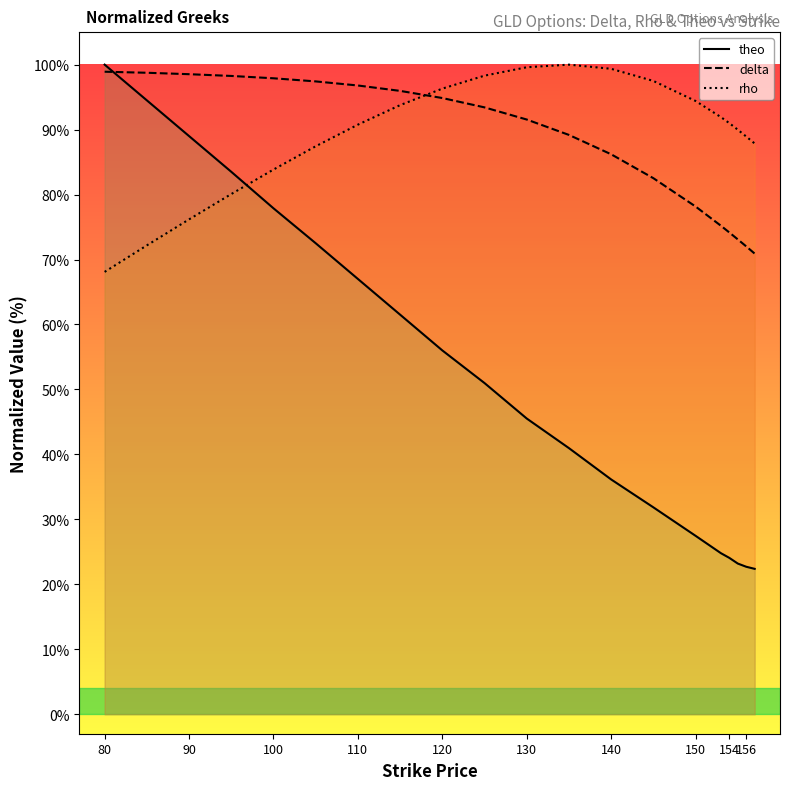

Is this an area chart (filled region under the line)?

No